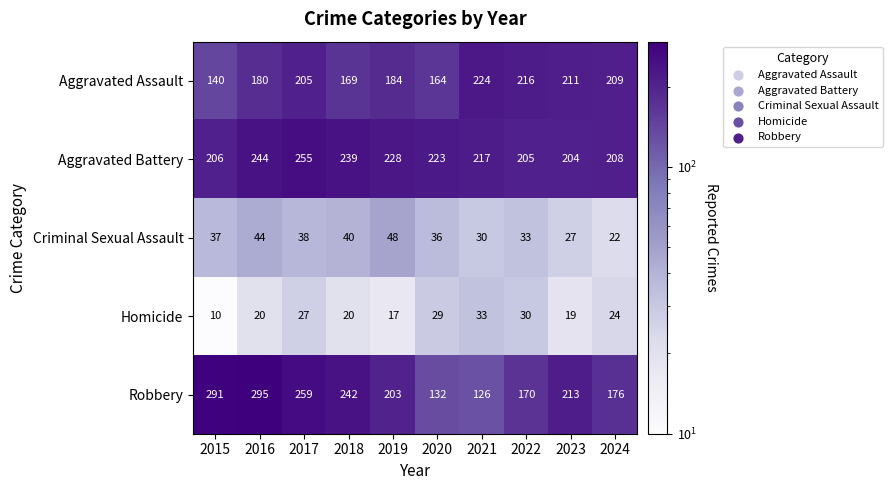

Which series has the largest range (max minus min)?

Robbery